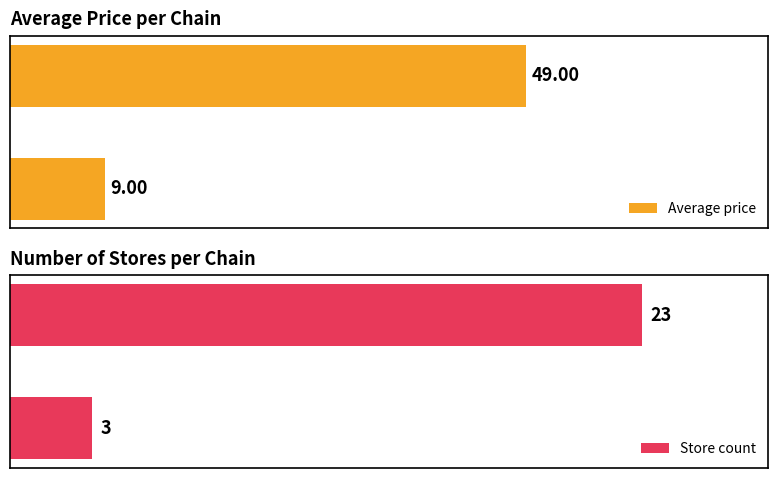

At how many categories does at least one series exceed 4?

2